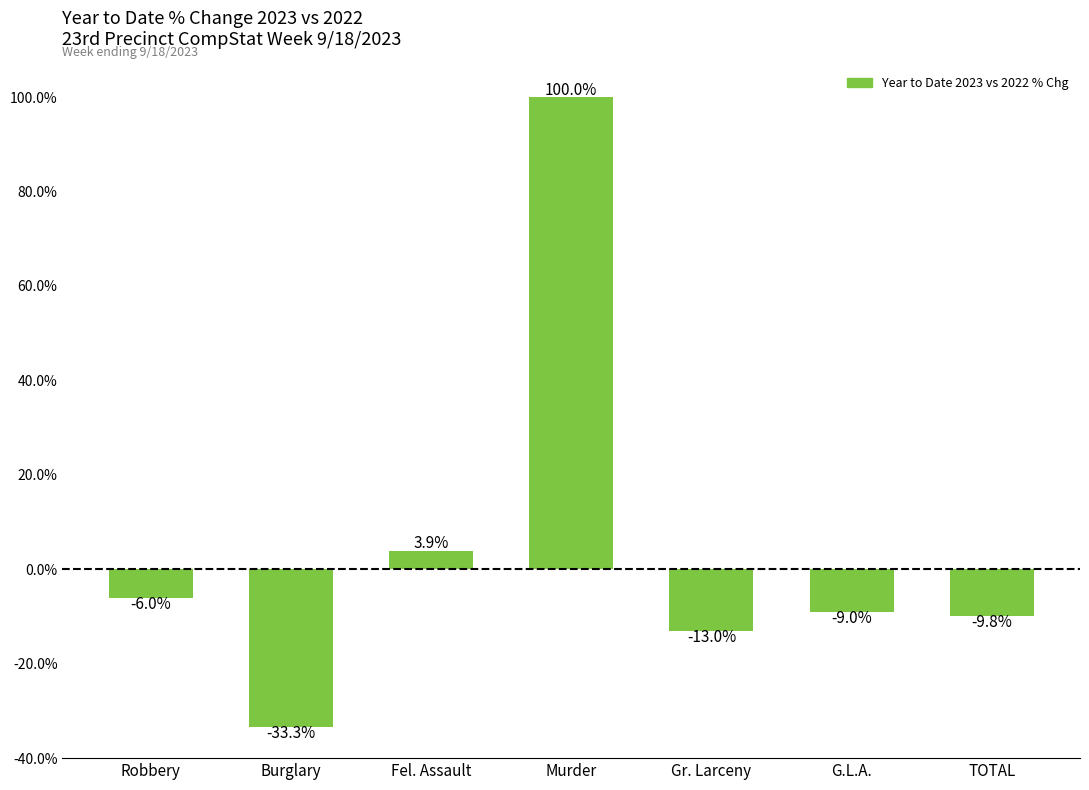

Rank the categories by value from highest to lowest.

Murder, Fel. Assault, Robbery, G.L.A., TOTAL, Gr. Larceny, Burglary